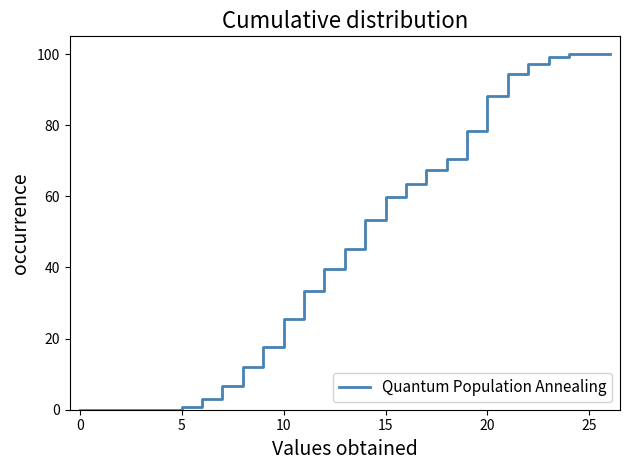

What is the difference between the maximum and minimum values?

100.0